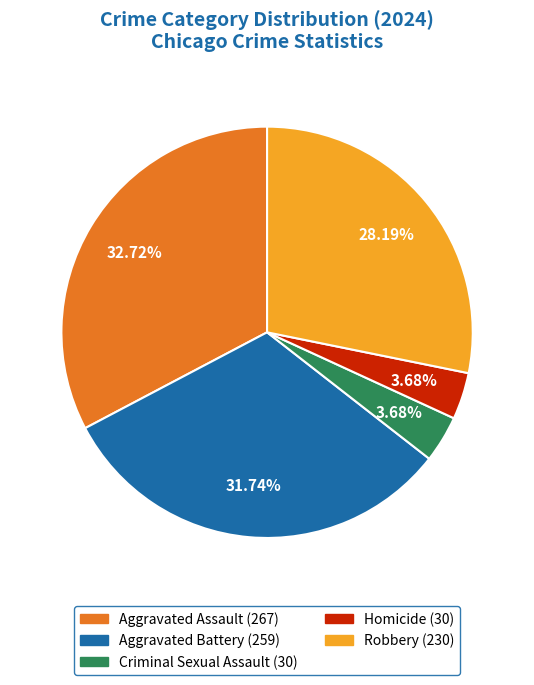

Is there any slice that represents more than half of the pie?

No